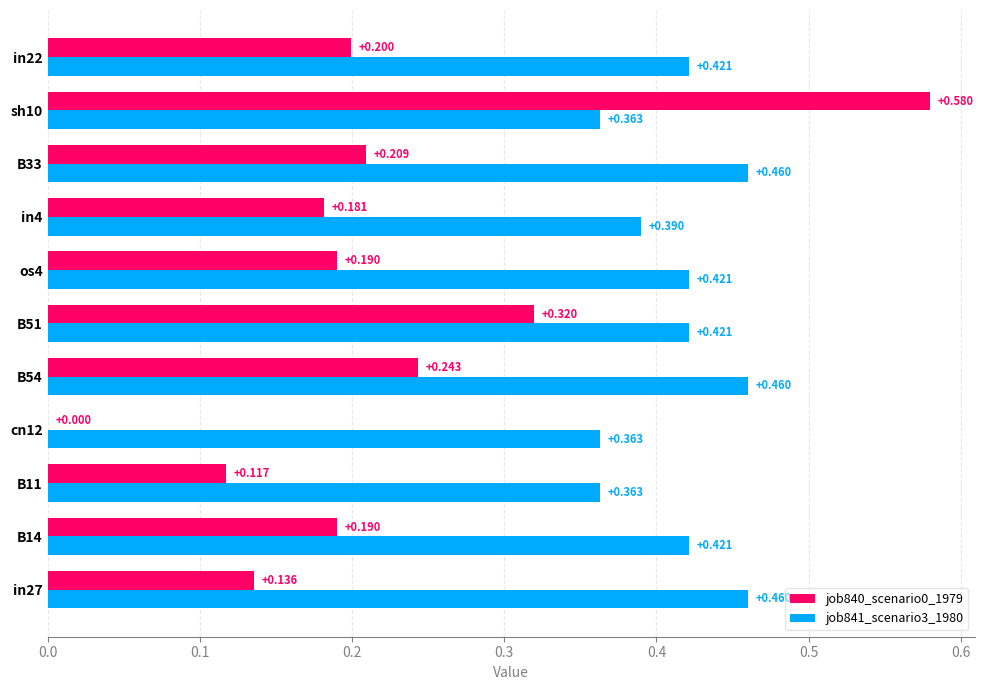

Is the value of job841_scenario3_1980 at sh10 greater than the value of job840_scenario0_1979 at cn12?

Yes